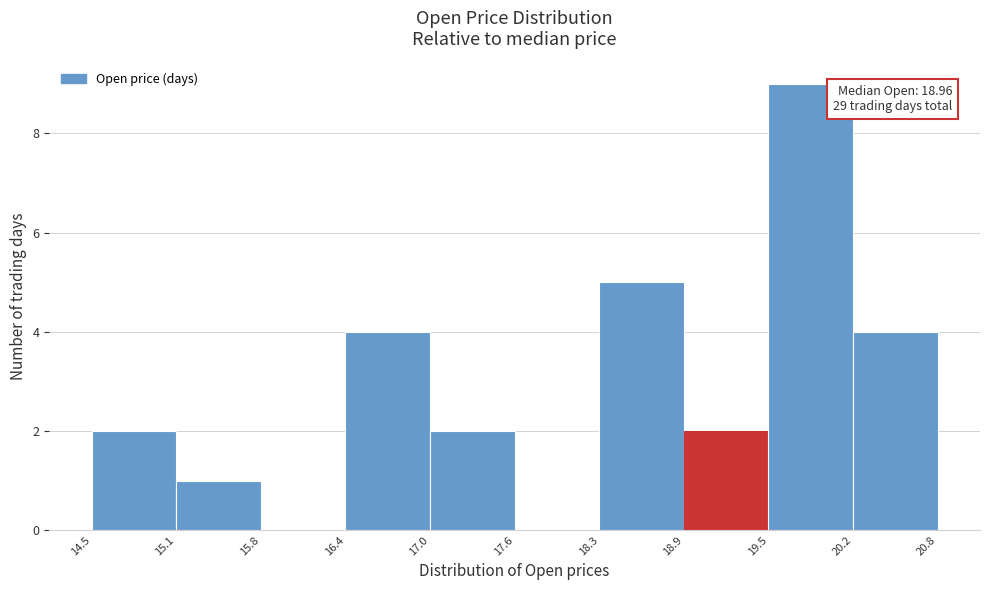

Which range on the x-axis has the tallest bar?

19.5 to 20.2